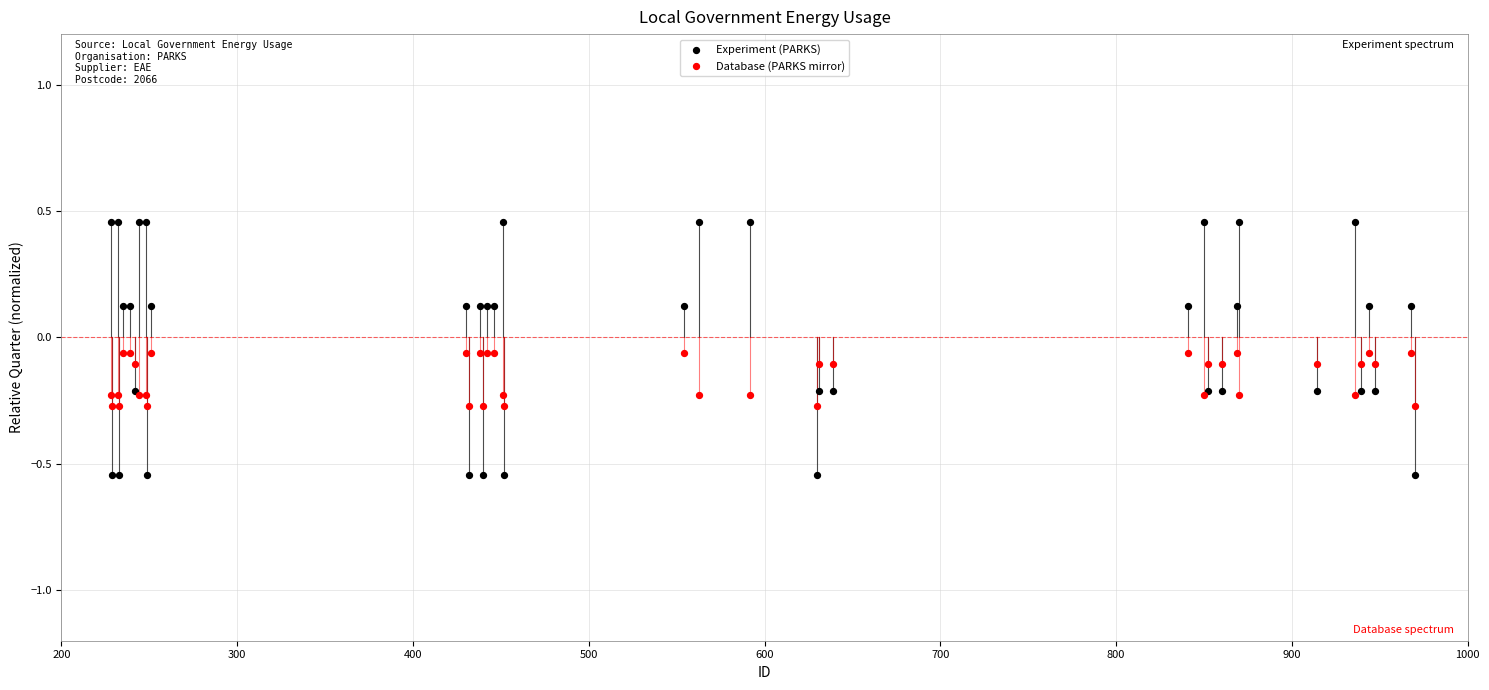

Which series has the largest Y range (max minus min)?

Experiment (PARKS)